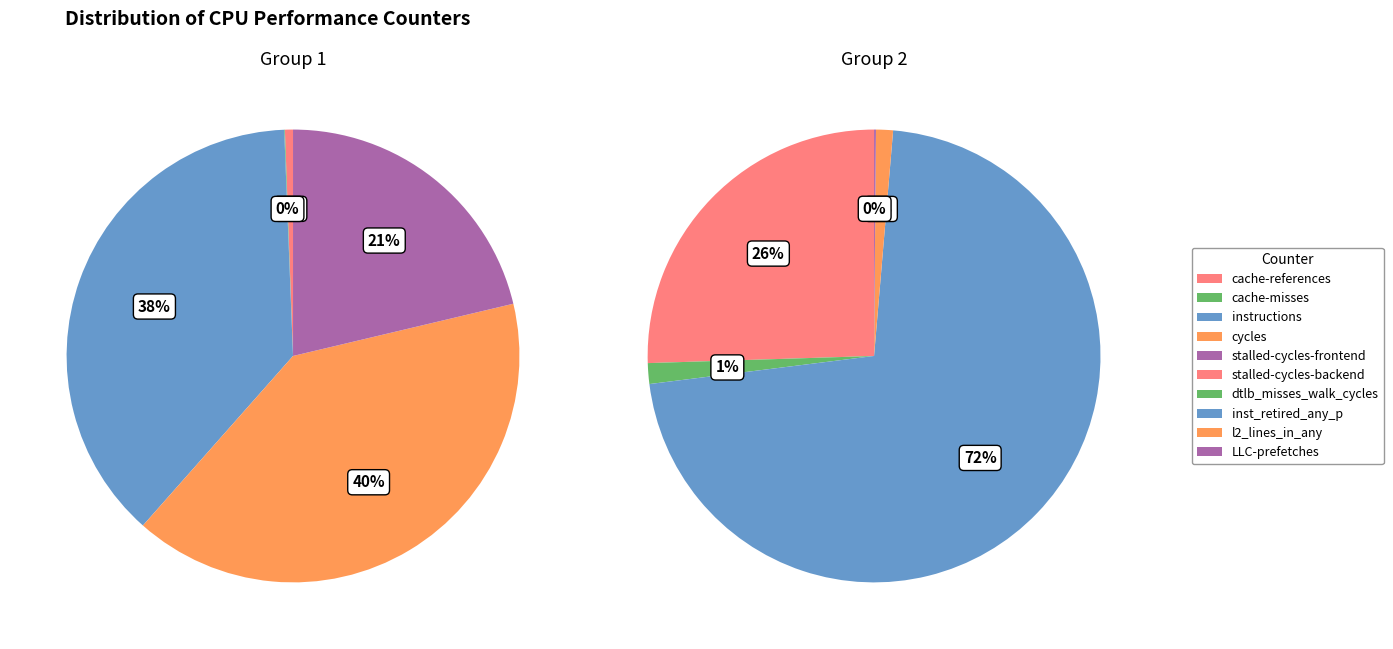

What is the smallest slice in the pie chart?

cache-misses